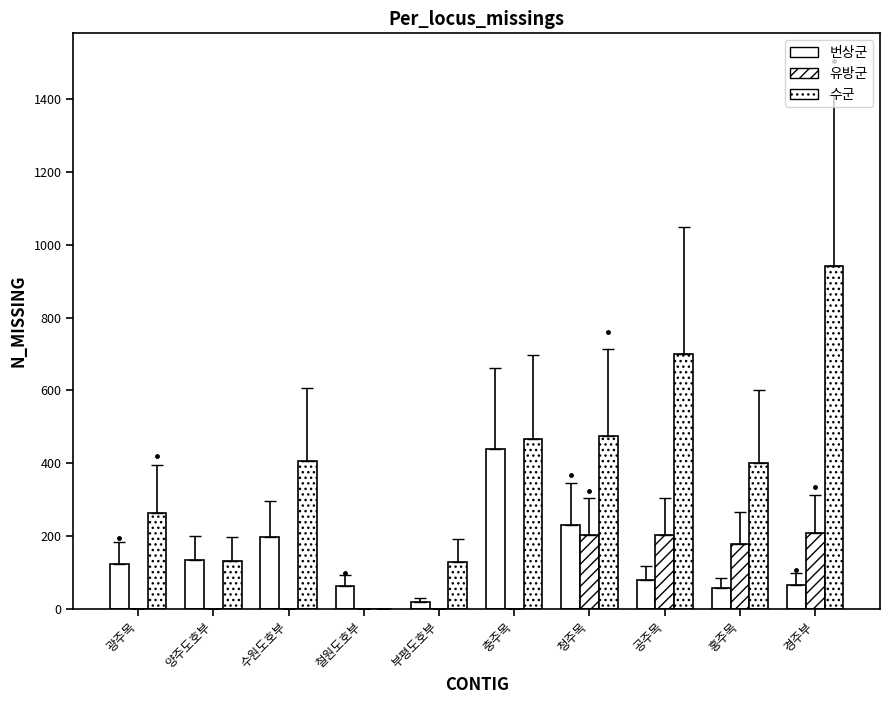

How many groups of bars are there?

10